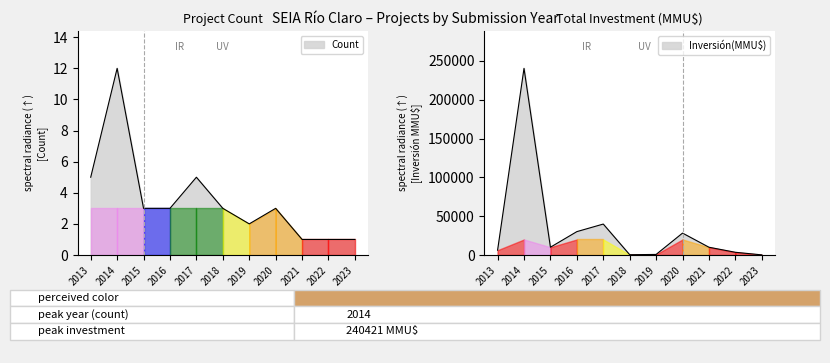

True or false: Inversión(MMU$) and Count intersect in this chart.

False